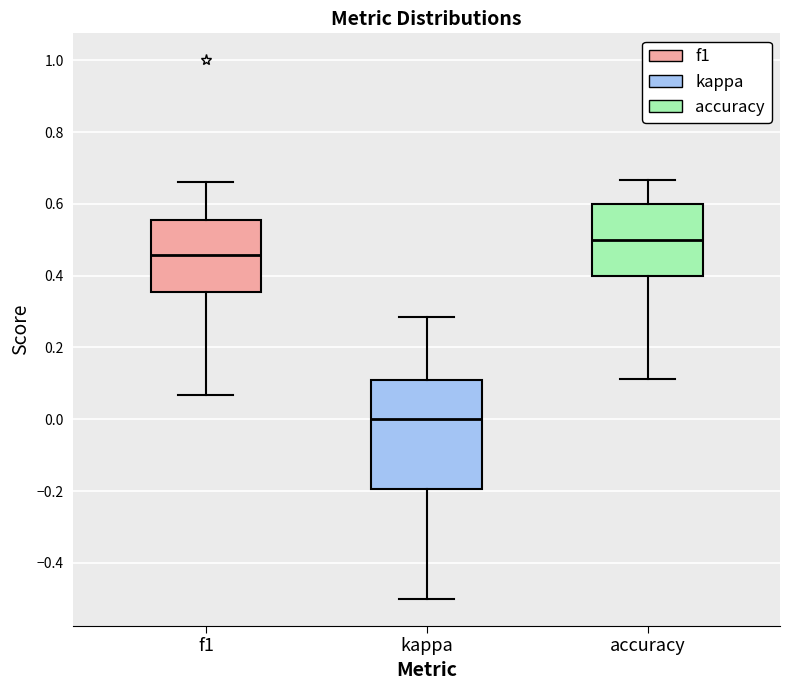

Where is the lower edge of the box for f1 on the y-axis? The values are not printed on the chart, so give them approximately, as read against the axis.

0.36